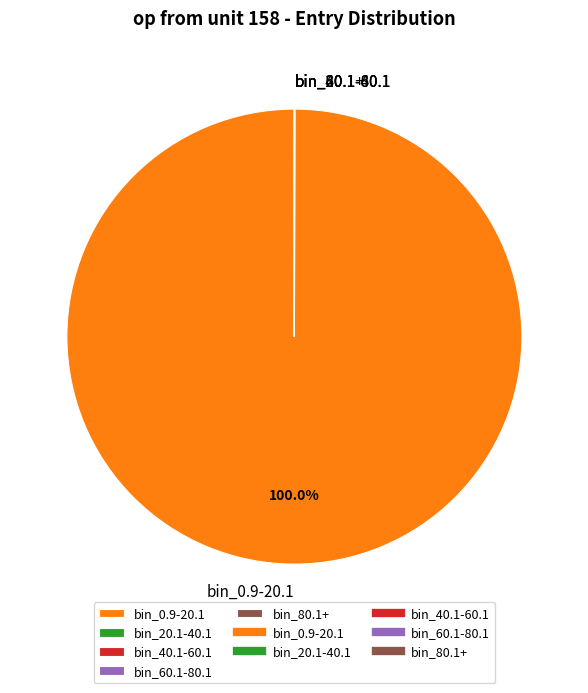

Which slice represents more than half of the pie?

bin_0.9-20.1